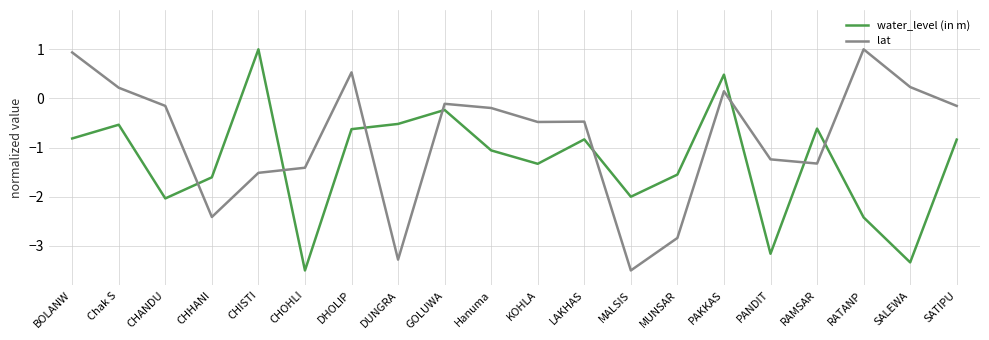

At PANDIT, list the series in order from largest to smallest.

lat, water_level (in m)